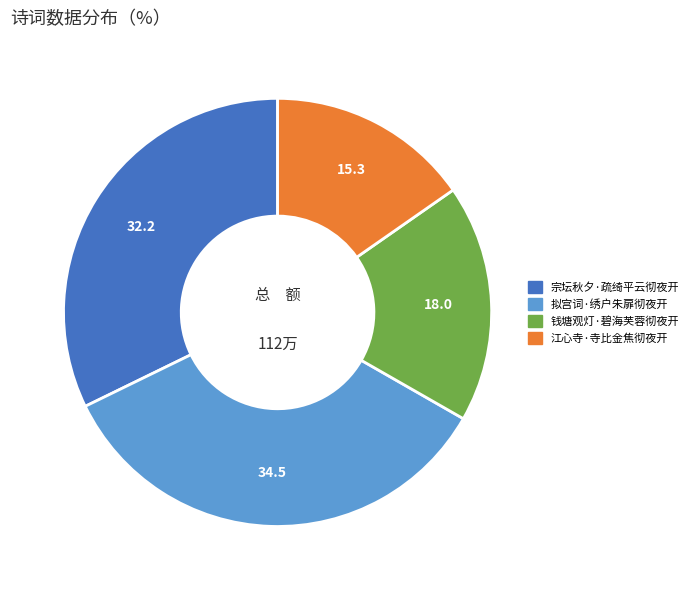

Which category has the biggest portion of the pie?

拟宫词·绣户朱扉彻夜开